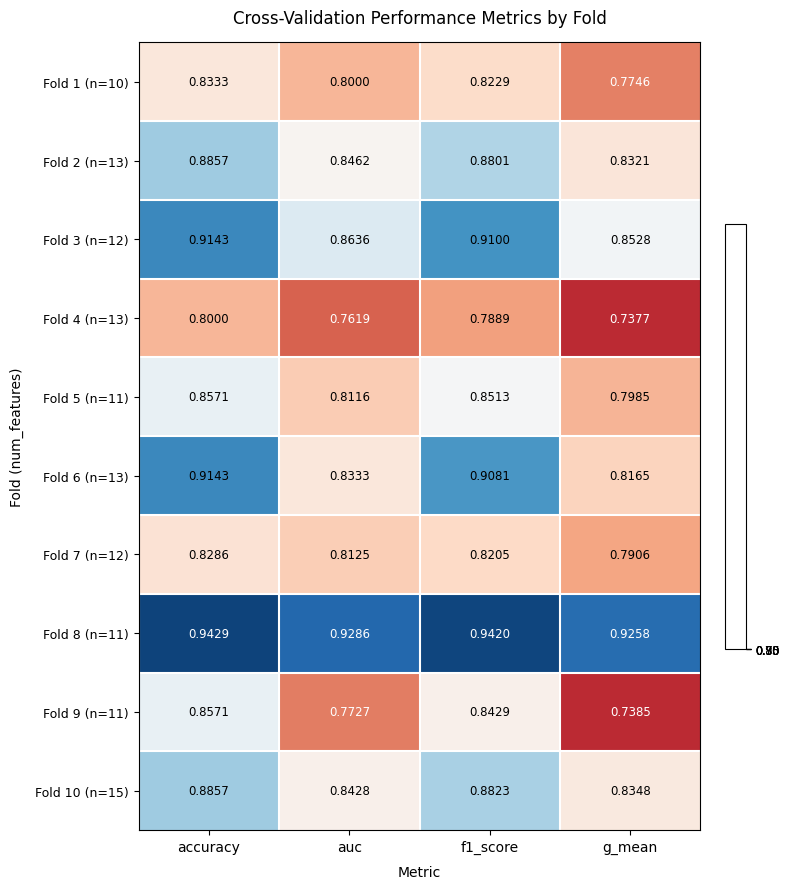

Where is Fold 2 (n=13) nearest to the value 0?

g_mean